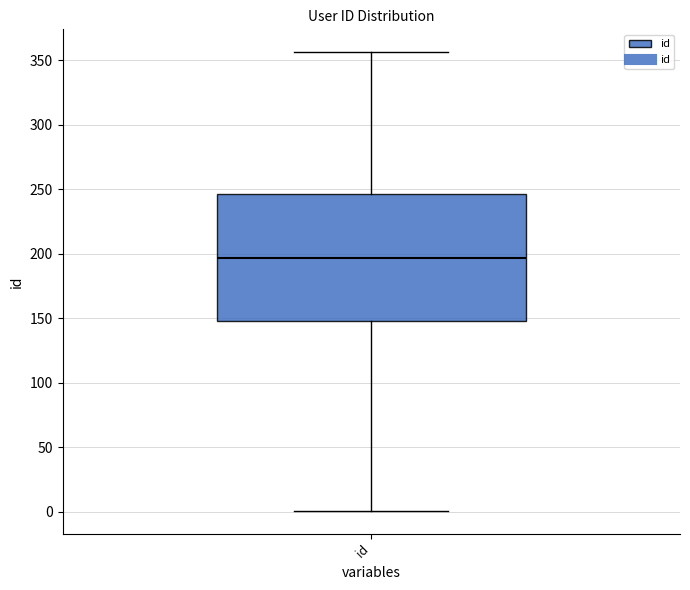

Transcribe this box plot: give where the median line is, the range the box spans, and where the two whiskers end, as read against the y-axis. The values are not printed on the chart, so give them approximately, as read against the axis.

median 195, box 150 to 245, whiskers 0 to 355